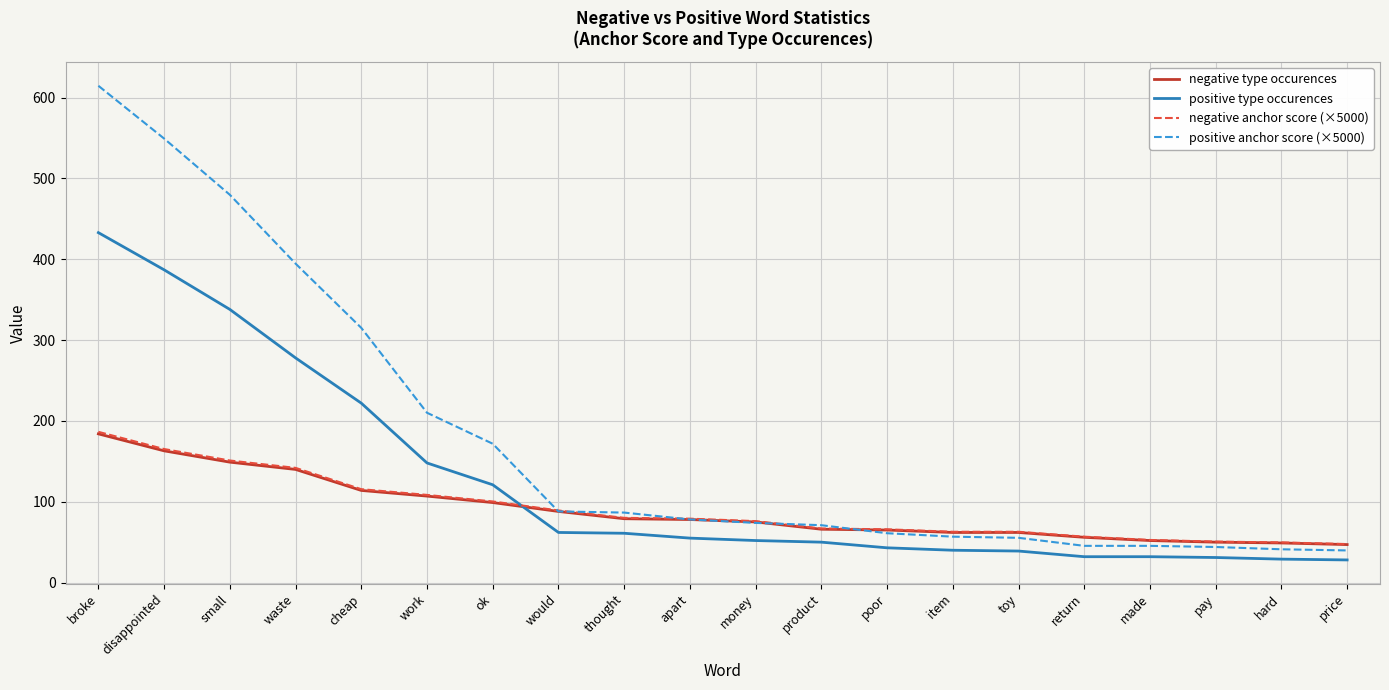

Where does the negative type occurences series first go above 78?

broke